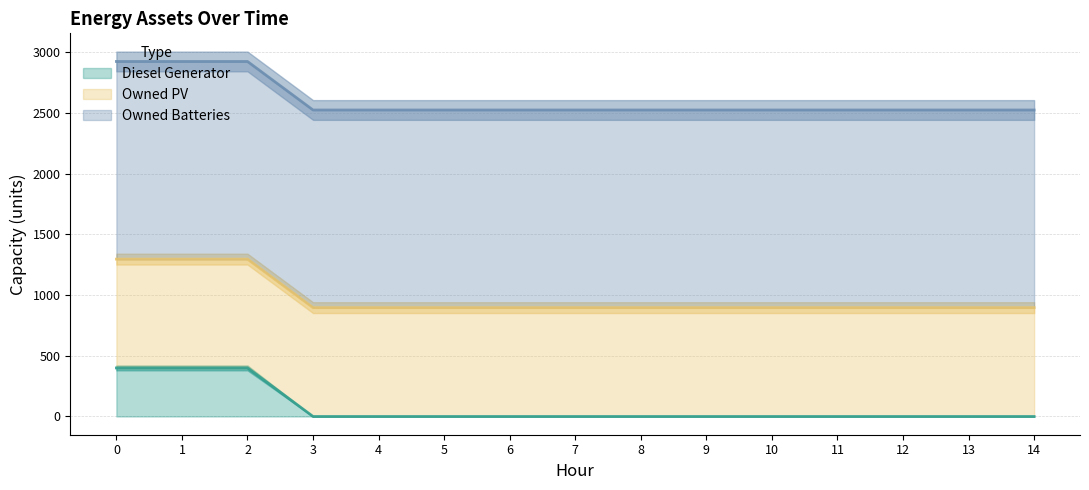

True or false: Diesel Generator and Owned Batteries intersect in this chart.

False